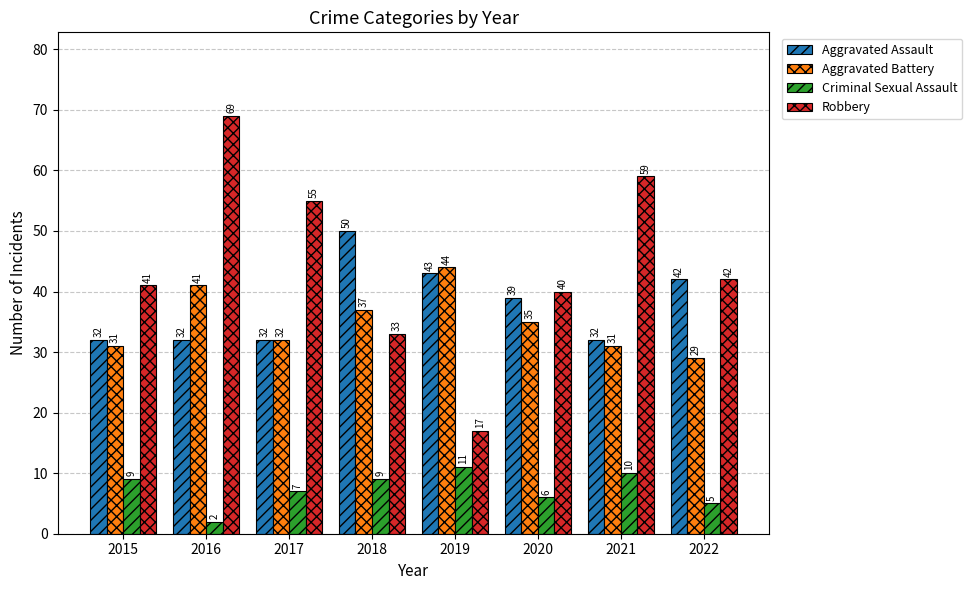

Which series has the largest range (max minus min)?

Robbery